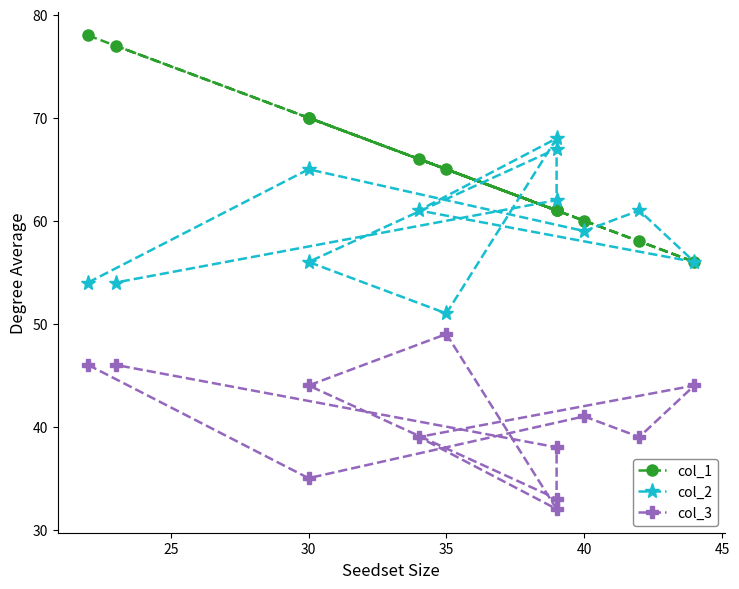

What position from the left is 25?

2